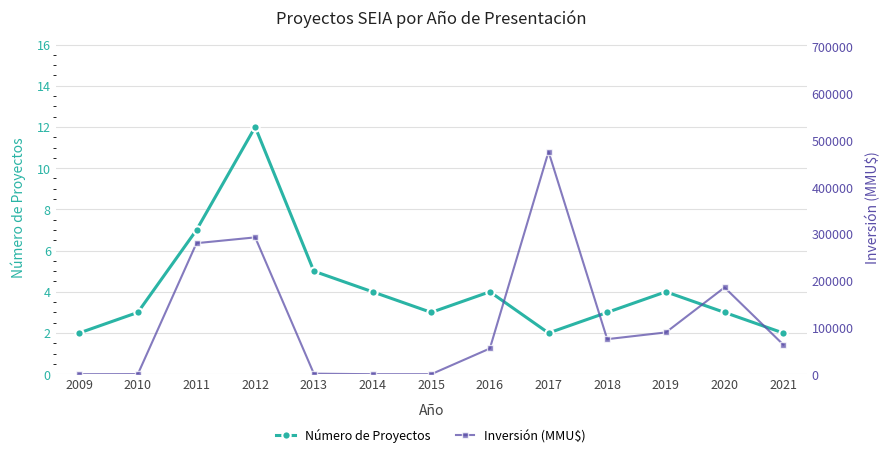

What is the value of the Inversión (MMU$) point at the 9th from the left?

476000